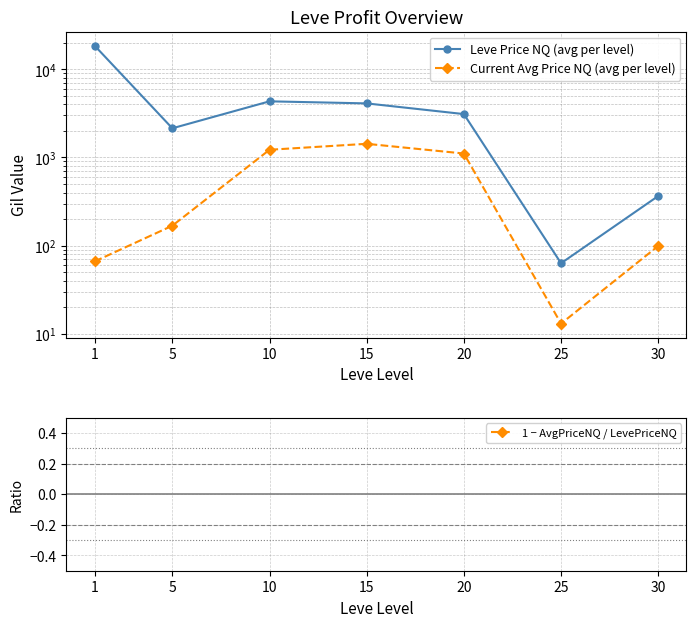

What are all the series names shown in the legend?

Leve Price NQ (avg per level), Current Avg Price NQ (avg per level), 1 − AvgPriceNQ / LevePriceNQ